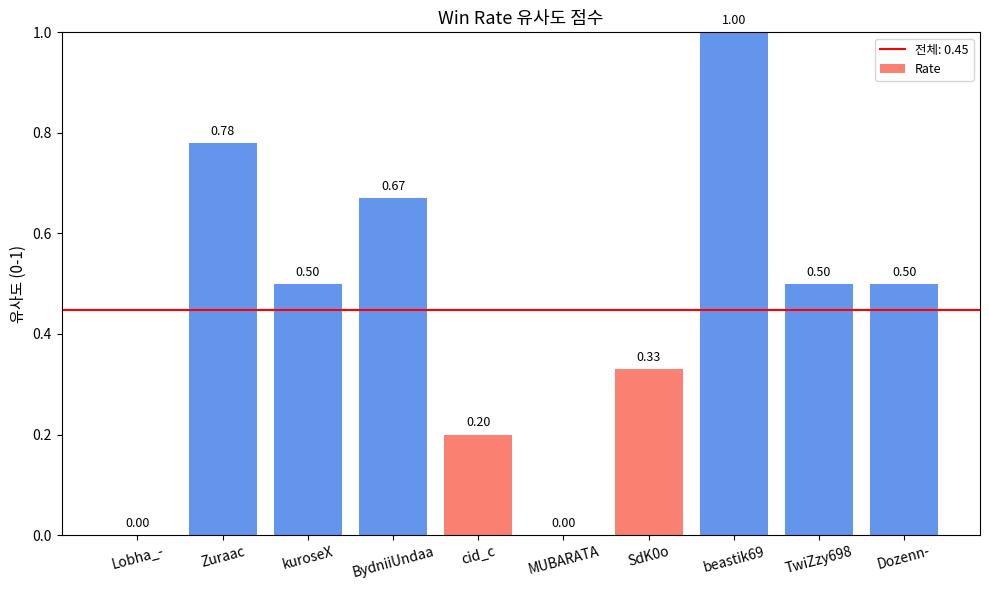

What is the change in value from Zuraac to beastik69?

+0.2